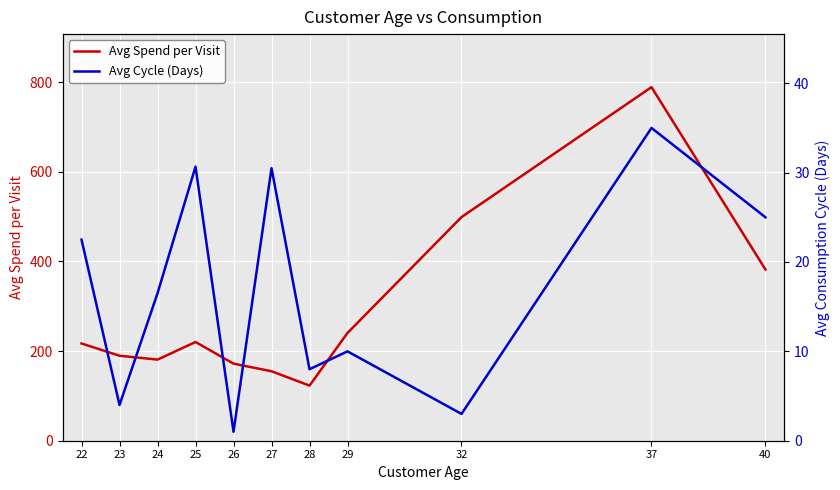

Rank the series at 40 from lowest to highest value.

avg_cycle_days, avg_spend